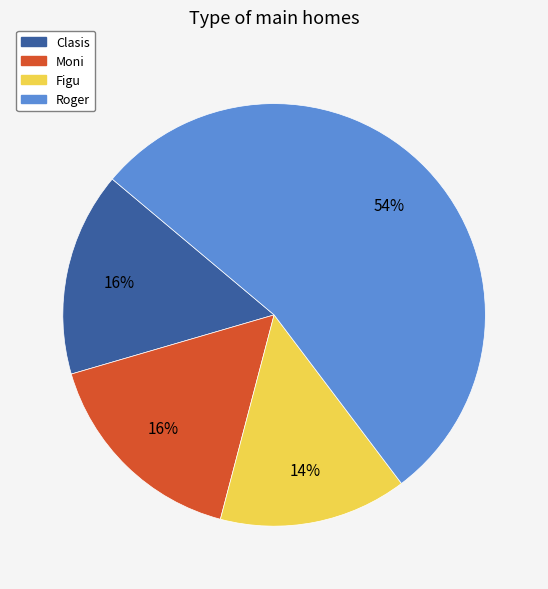

Does Roger account for over 50% of the chart?

Yes